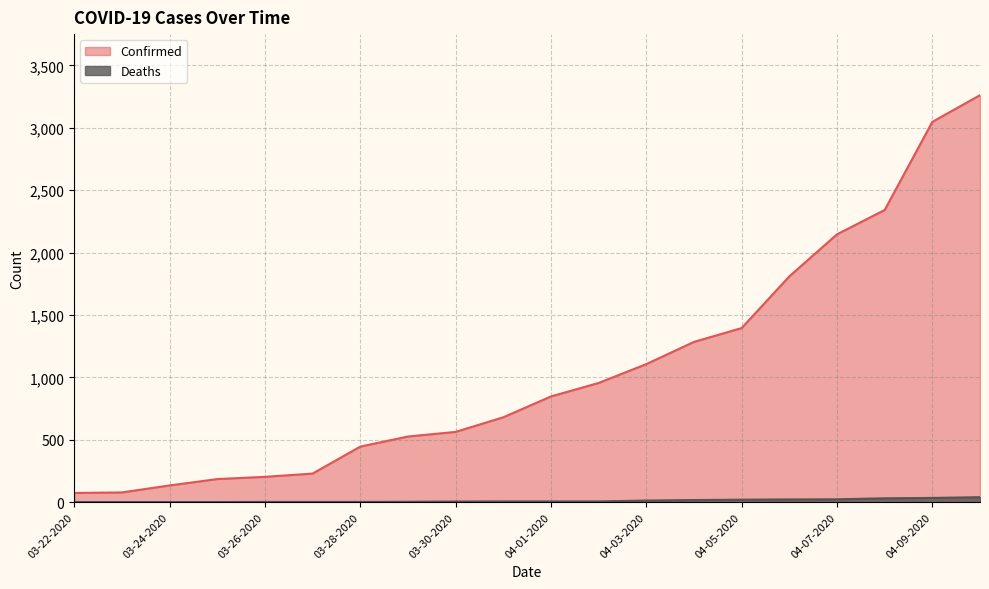

True or false: Confirmed has a value of 1809 at 04-06-2020.

True